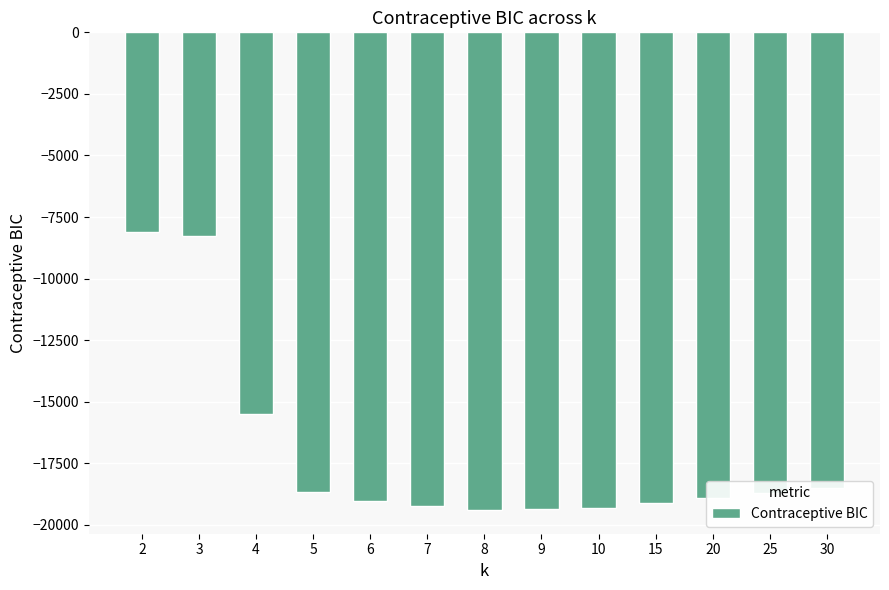

Count the number of data series in this chart.

1